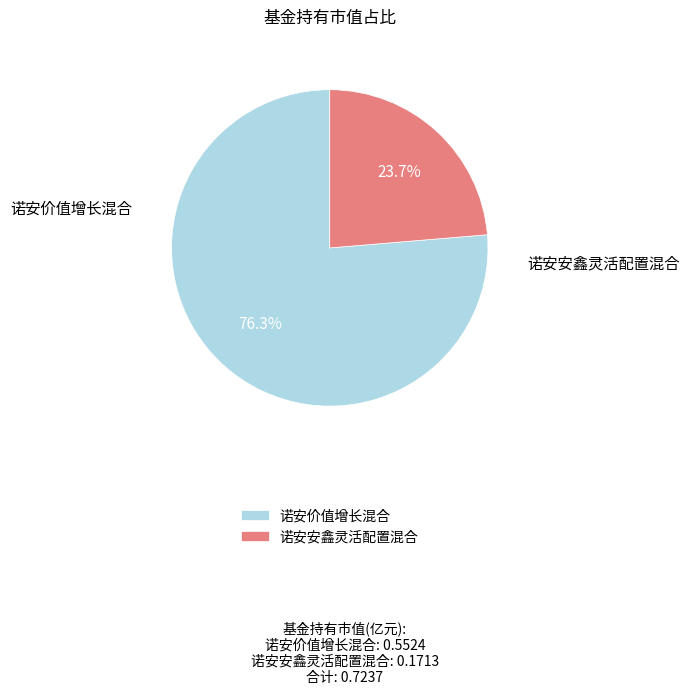

Which has a higher value, 诺安价值增长混合 or 诺安安鑫灵活配置混合?

诺安价值增长混合